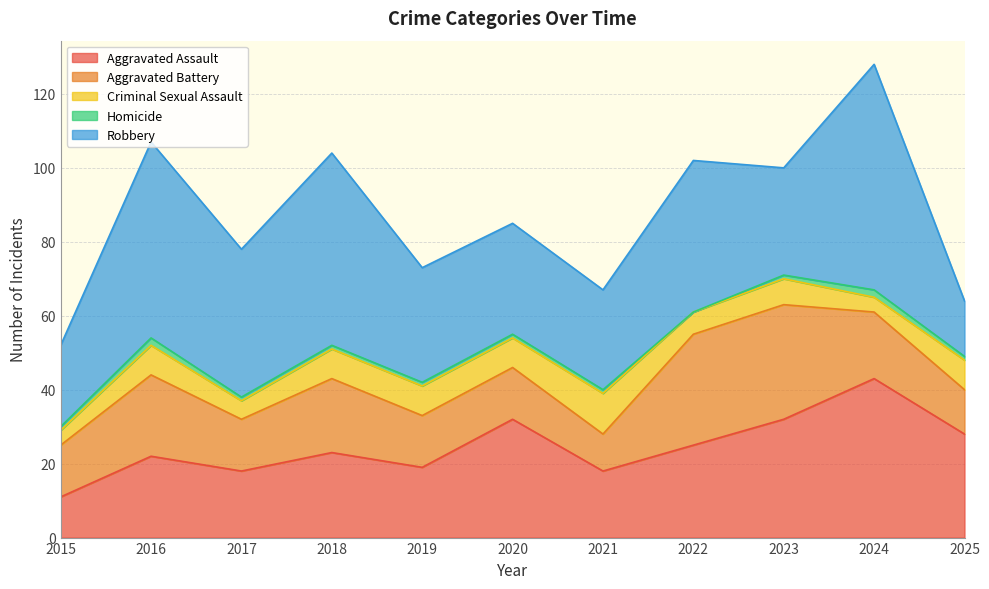

At which category does Aggravated Battery reach its first local peak?

2016